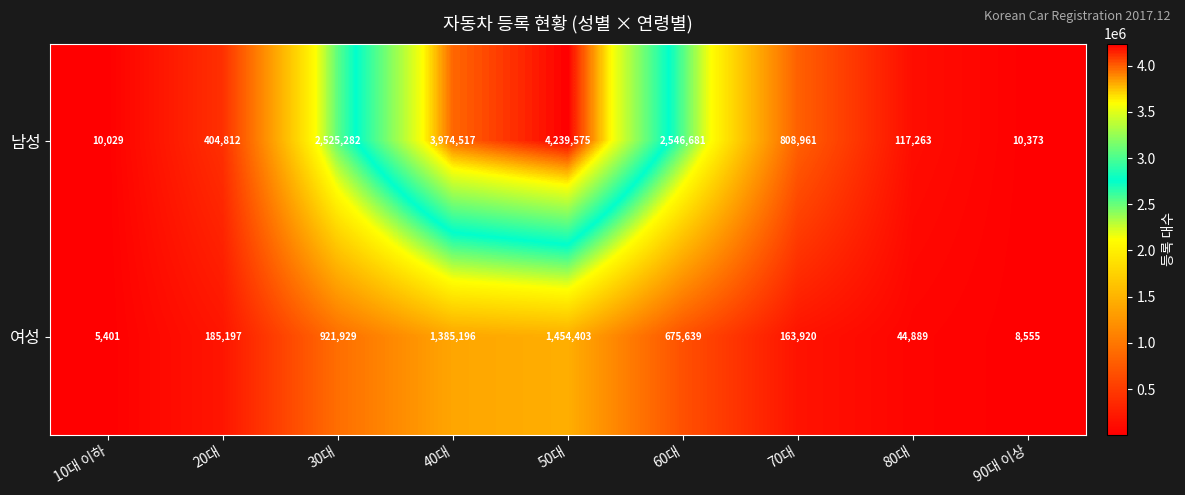

Which series has the largest range (max minus min)?

남성